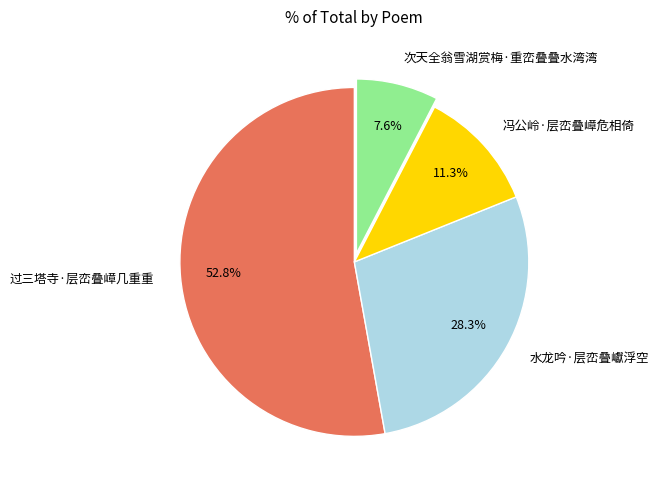

To the nearest percent, what is the difference between the 过三塔寺·层峦叠嶂几重重 and 次天全翁雪湖赏梅·重峦叠叠水湾湾 slice percentages?

45%